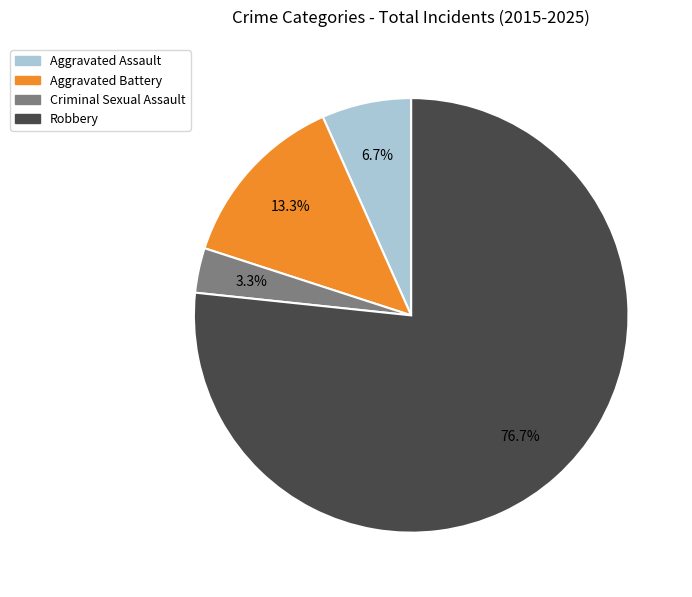

Combined, do Aggravated Battery and Criminal Sexual Assault account for over 50%?

No